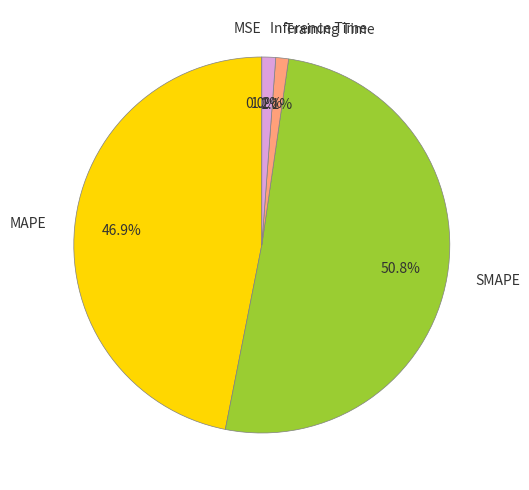

Which category has the biggest portion of the pie?

SMAPE